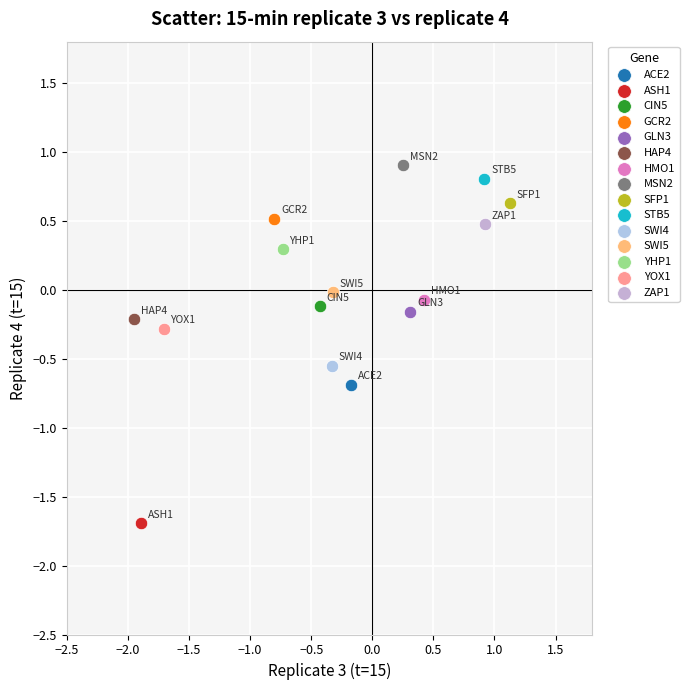

Which series reaches the minimum Y coordinate?

ASH1